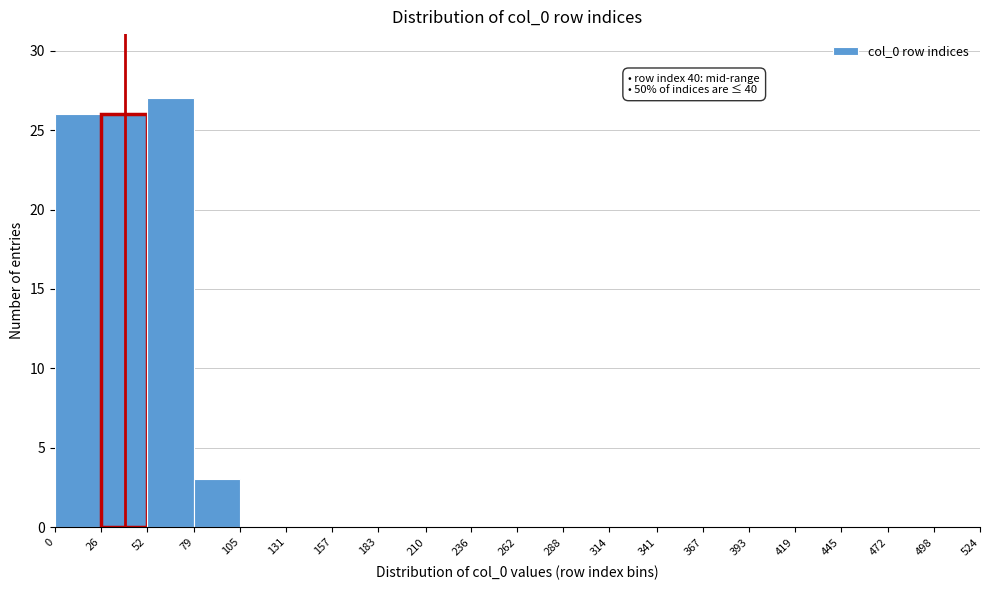

Over which range of the x-axis is the bar tallest?

52 to 79